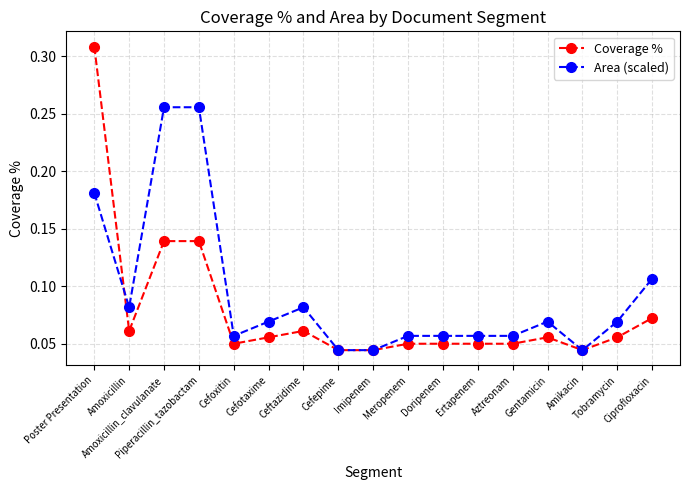

True or false: Area (scaled) has a value of 0.0 at Cefotaxime.

False